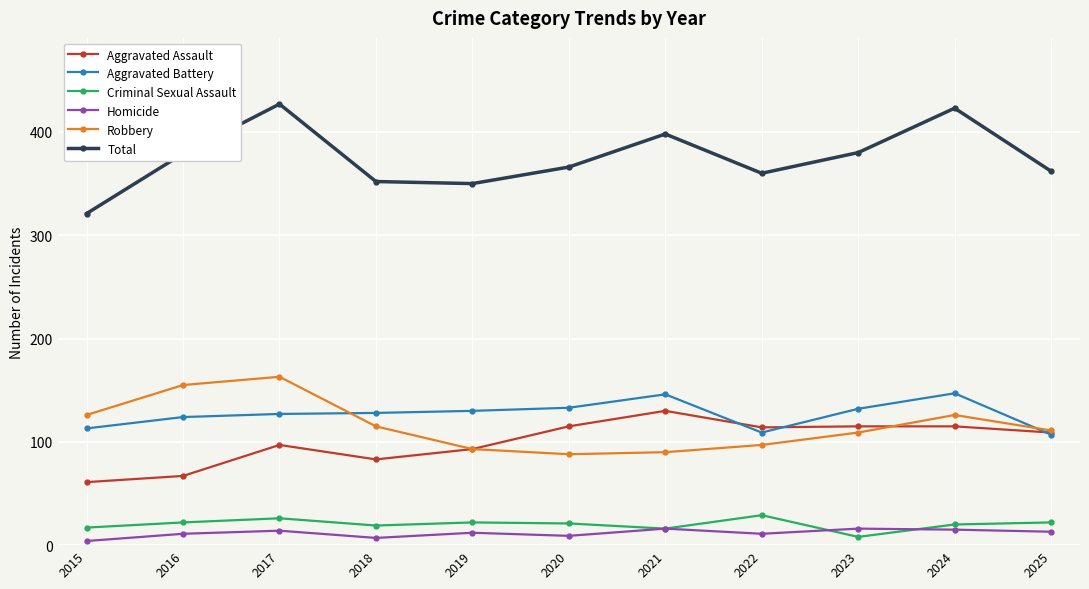

What is the approximate value of Robbery at 2015?

126